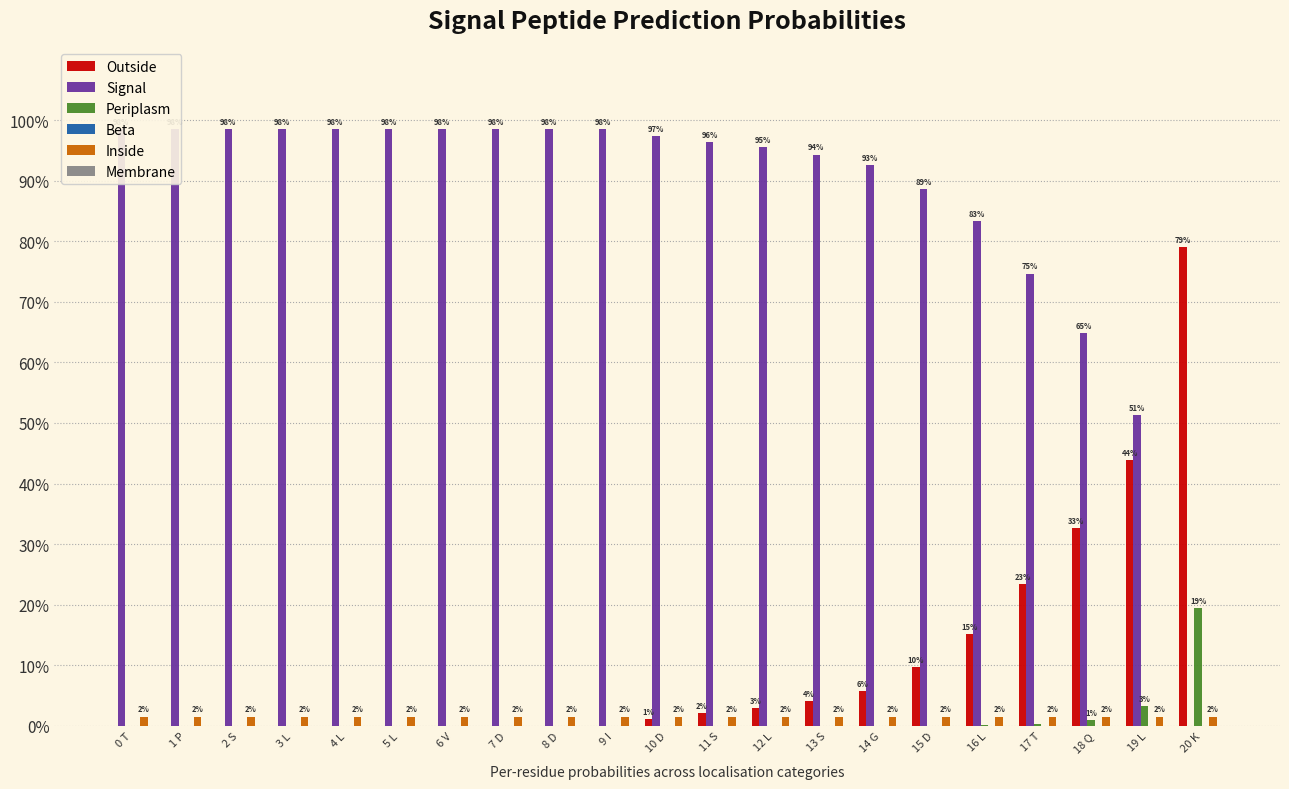

The value of Outside at 2 S is 0.0. True or false?

True